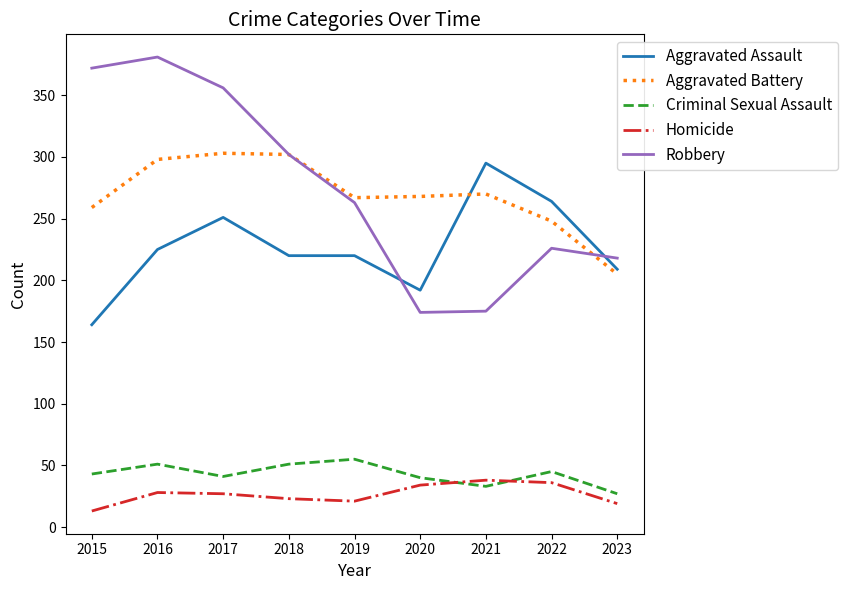

True or false: Homicide has a value of 50 at 2016.

False